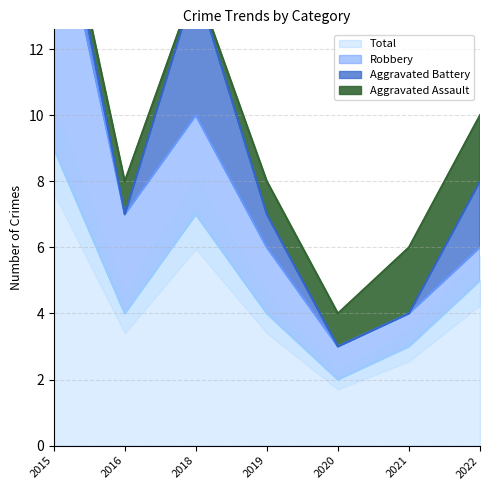

List the series in order of their peak value, lowest first.

Aggravated Assault, Aggravated Battery, Robbery, Total